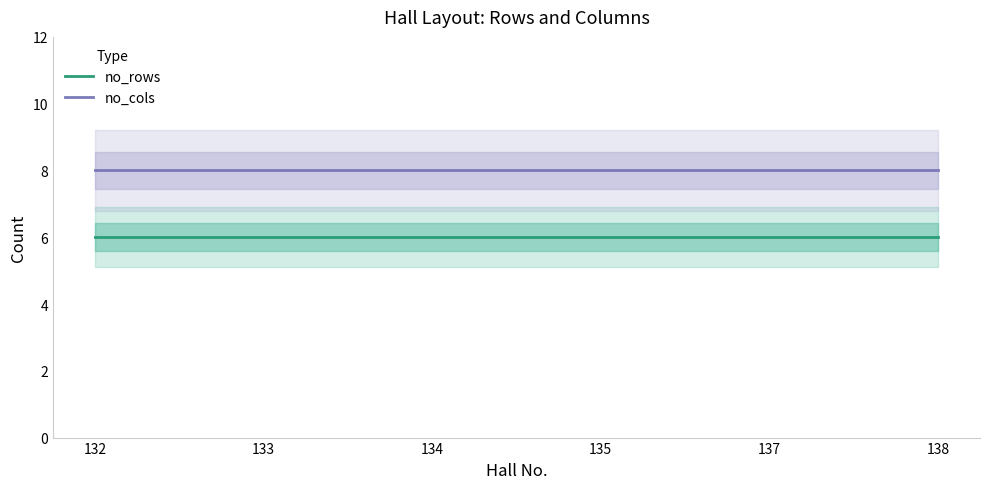

Does the chart have visible grid lines?

No